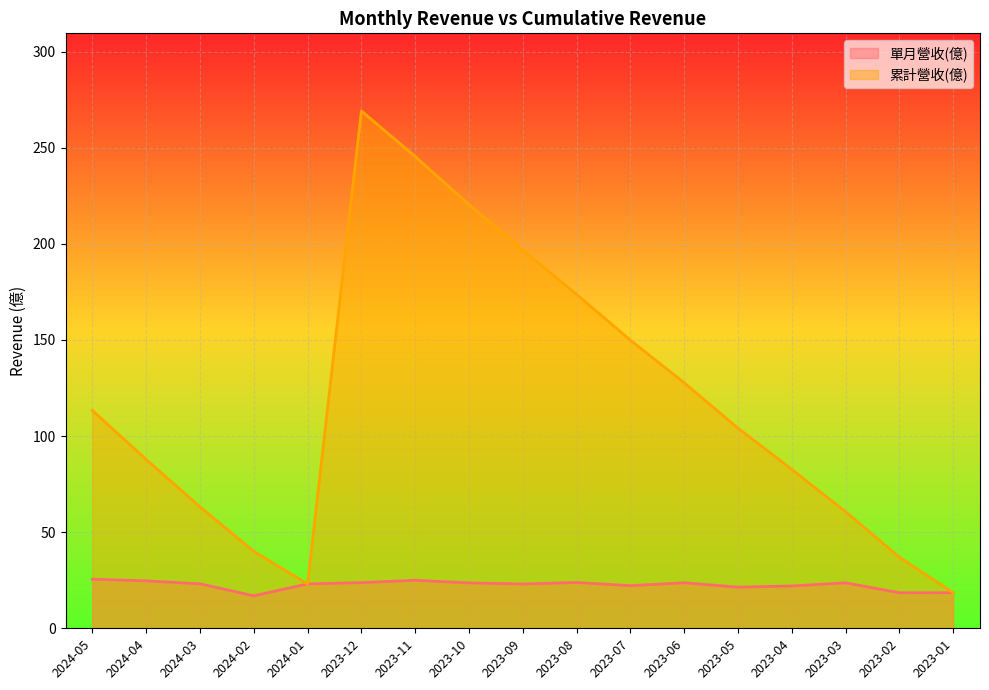

What is the highest value of the 累計營收(億) series?

269.1